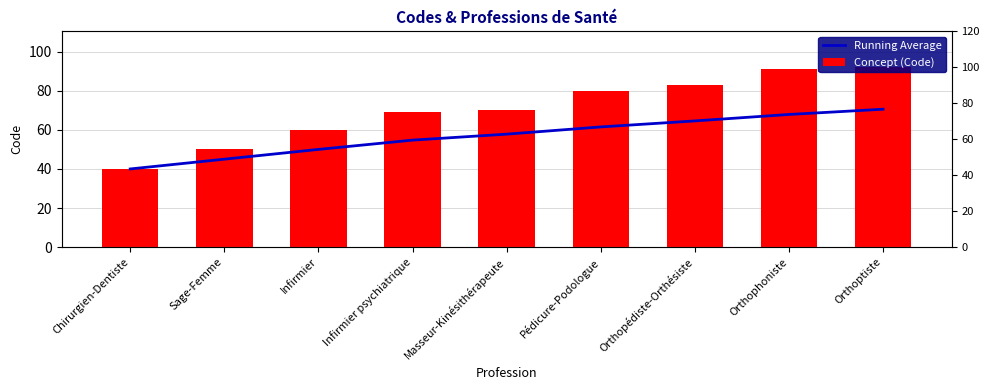

List the series in order of their peak value, highest first.

Concept (Code), Running Average